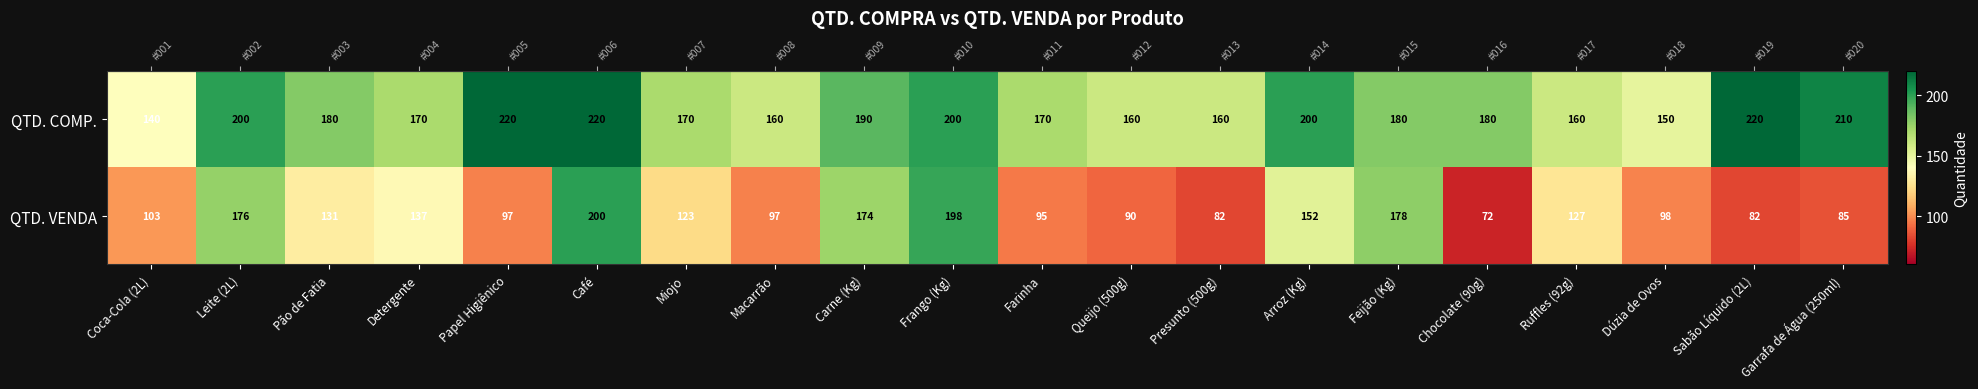

The value of QTD. VENDA at Sabão Líquido (2L) is 82. True or false?

True